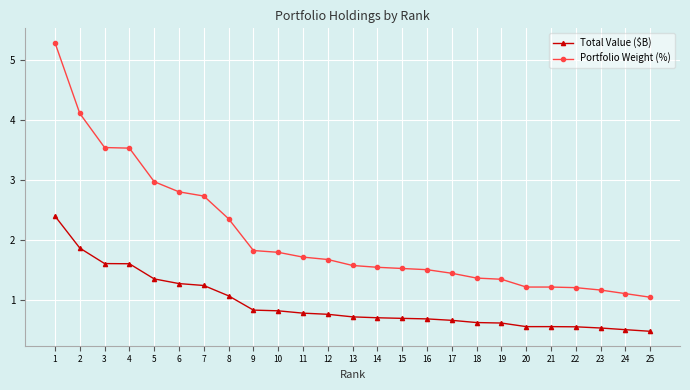

Is it true that Portfolio Weight (%) equals 0.6 at 24?

False